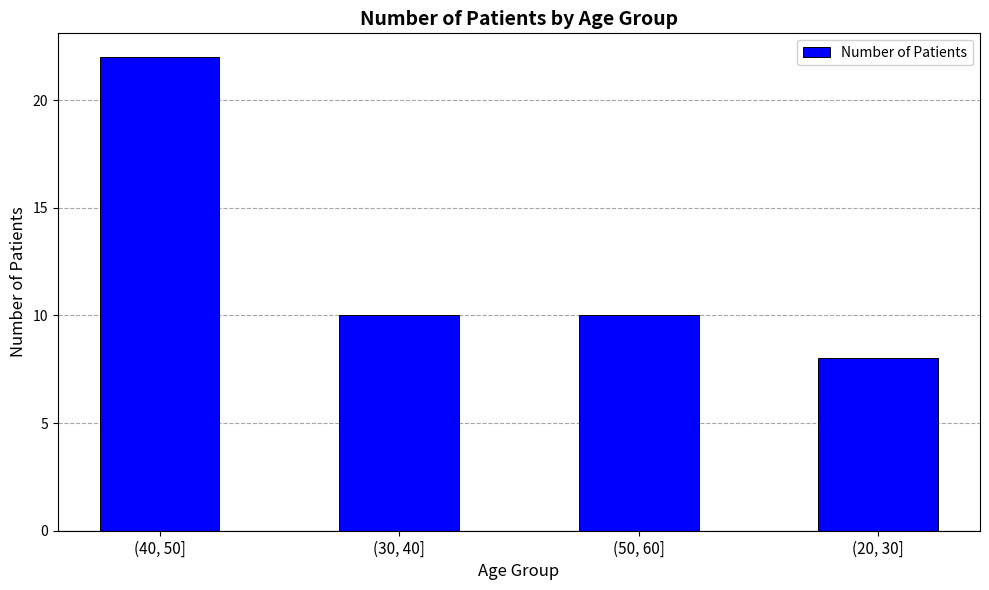

What is the maximum value shown in the chart?

22